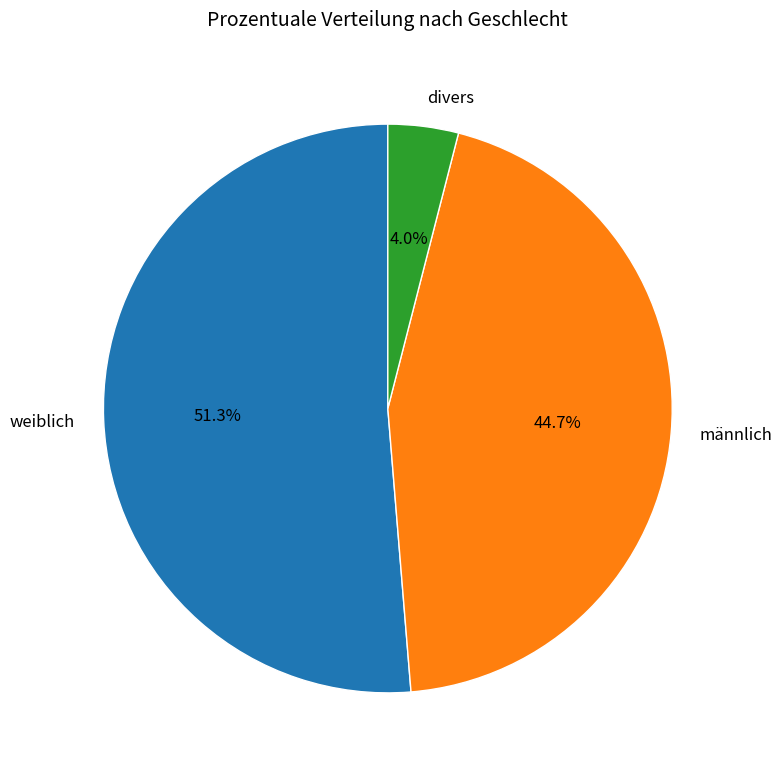

Rank the categories by value from lowest to highest.

divers, männlich, weiblich